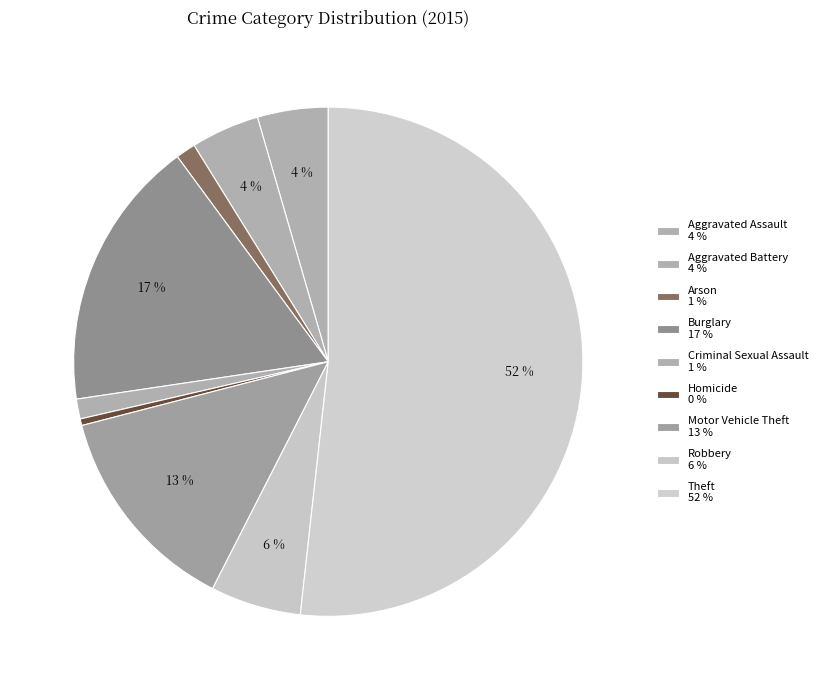

How many segments does this pie chart have?

9